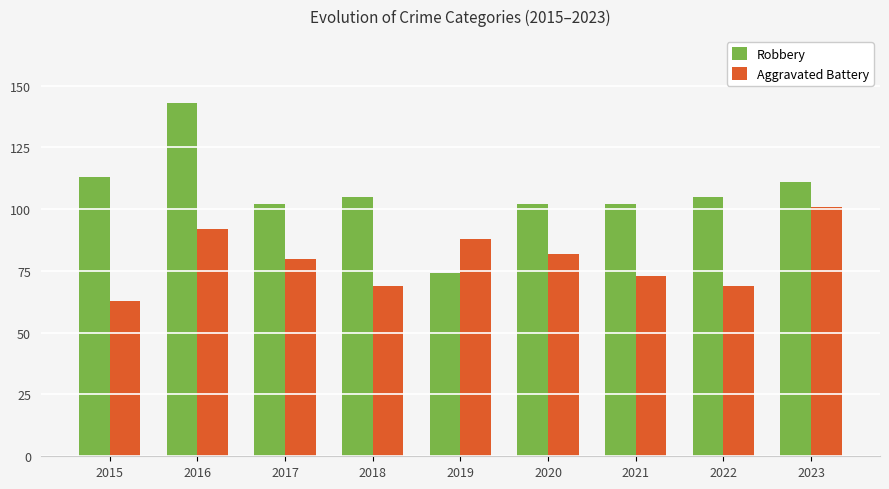

True or false: Aggravated Battery has a value of 65 at 2023.

False